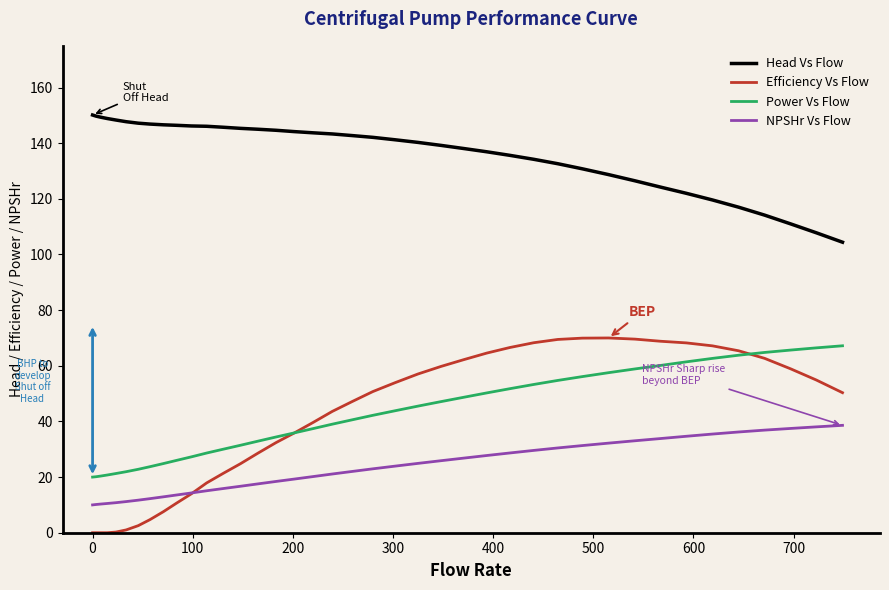

Which series has the widest spread of values?

Efficiency Vs Flow